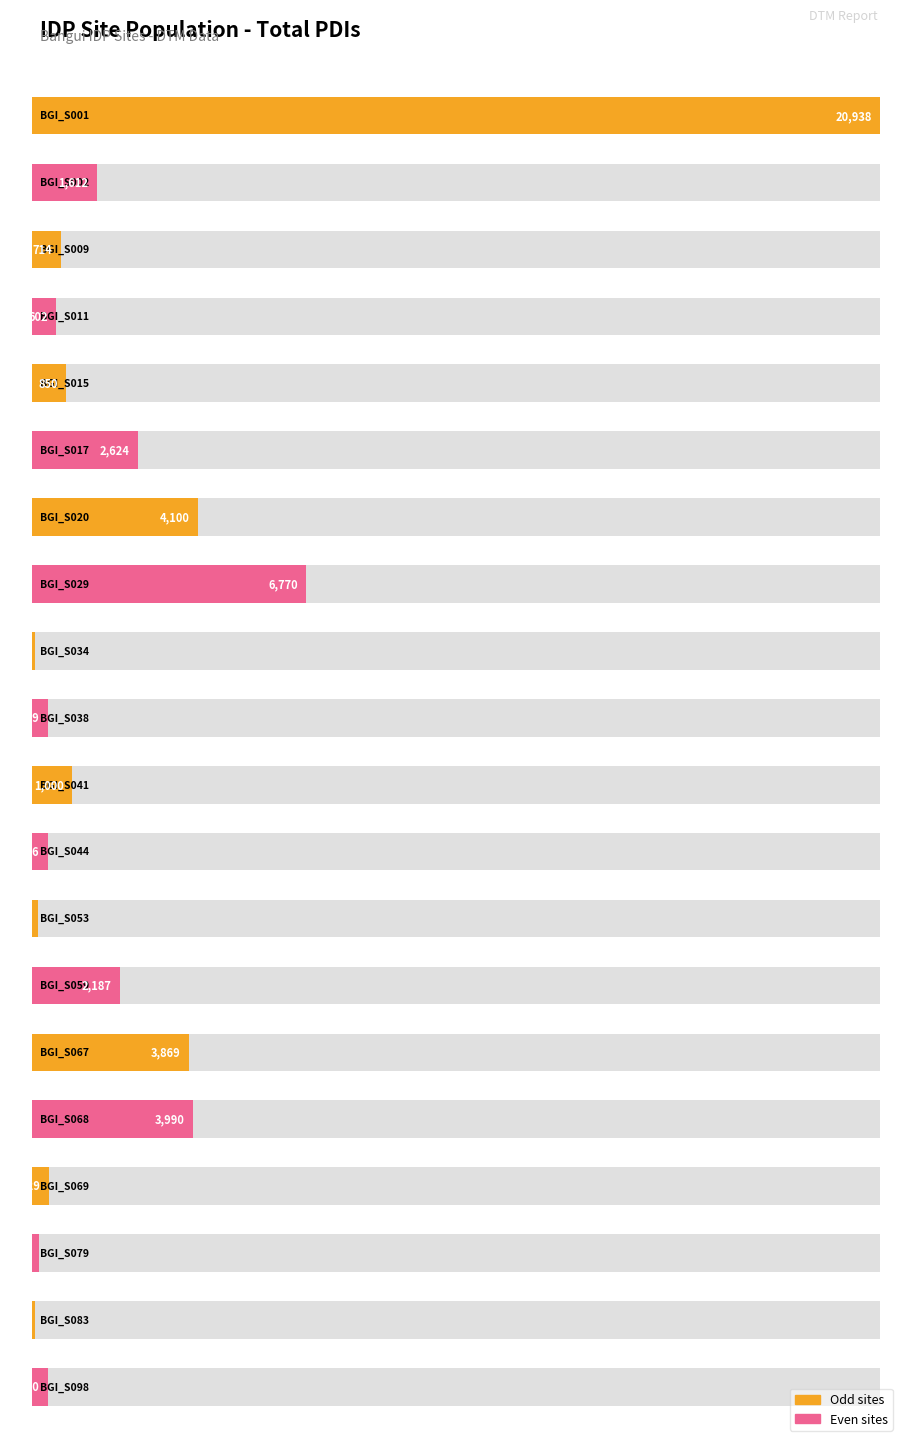

What is the sum of the values at BGI_S009 and BGI_S015?

1564